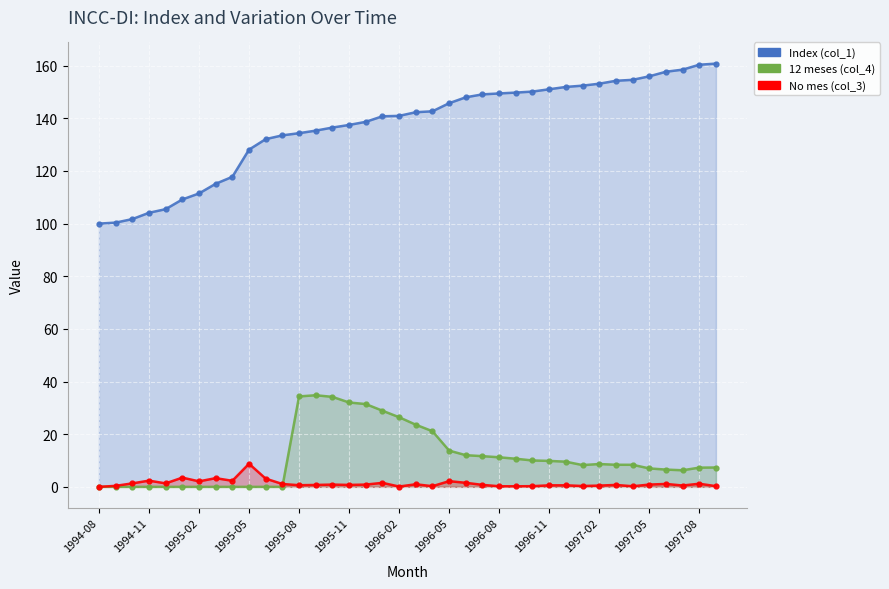

Rank the series by their maximum value, from highest to lowest.

Index (col_1) line, 12 meses (col_4) line, No mes (col_3) line